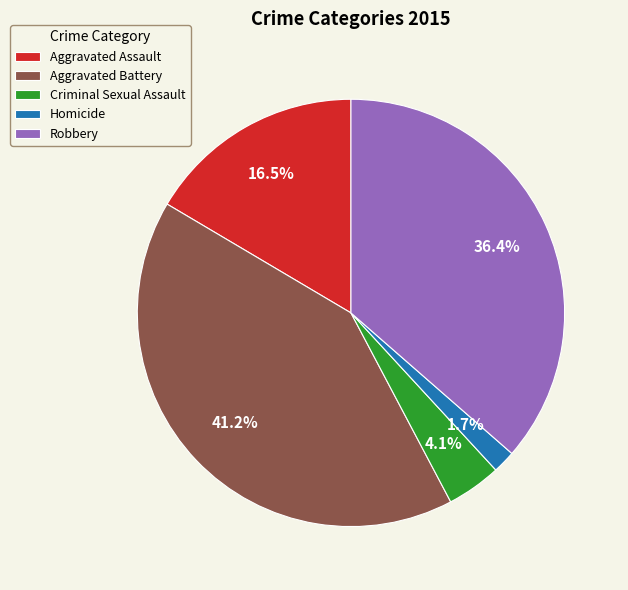

Does Criminal Sexual Assault account for over 50% of the chart?

No